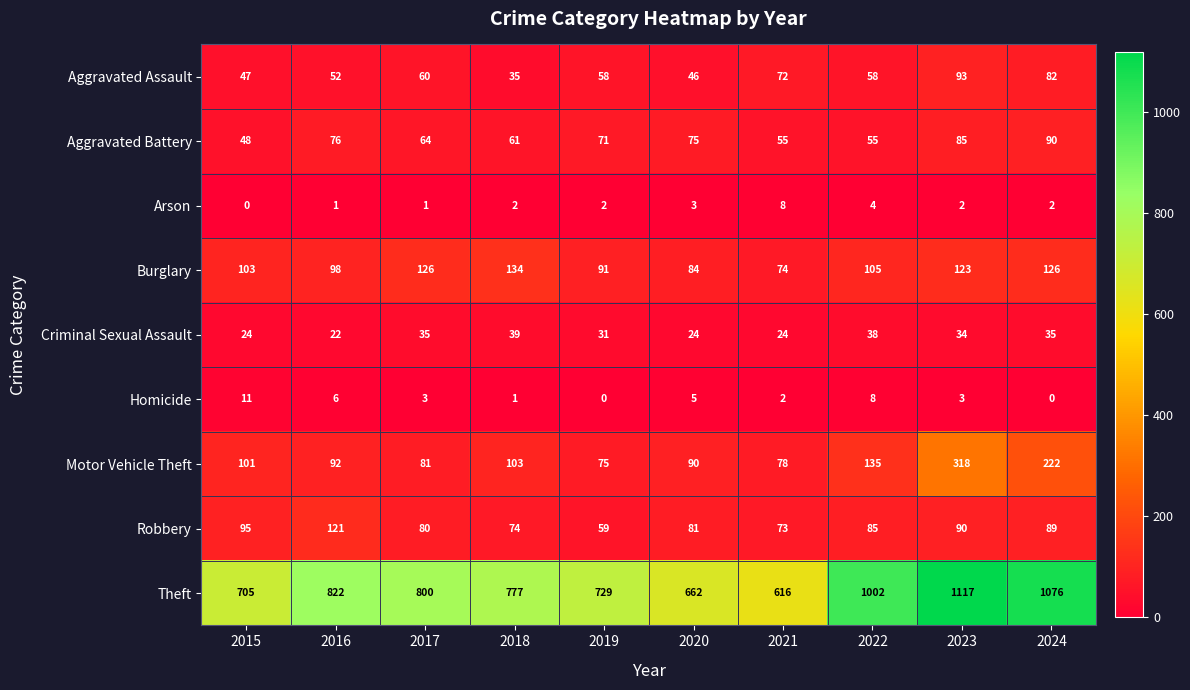

At which category does the chart reach its peak across all series?

2023